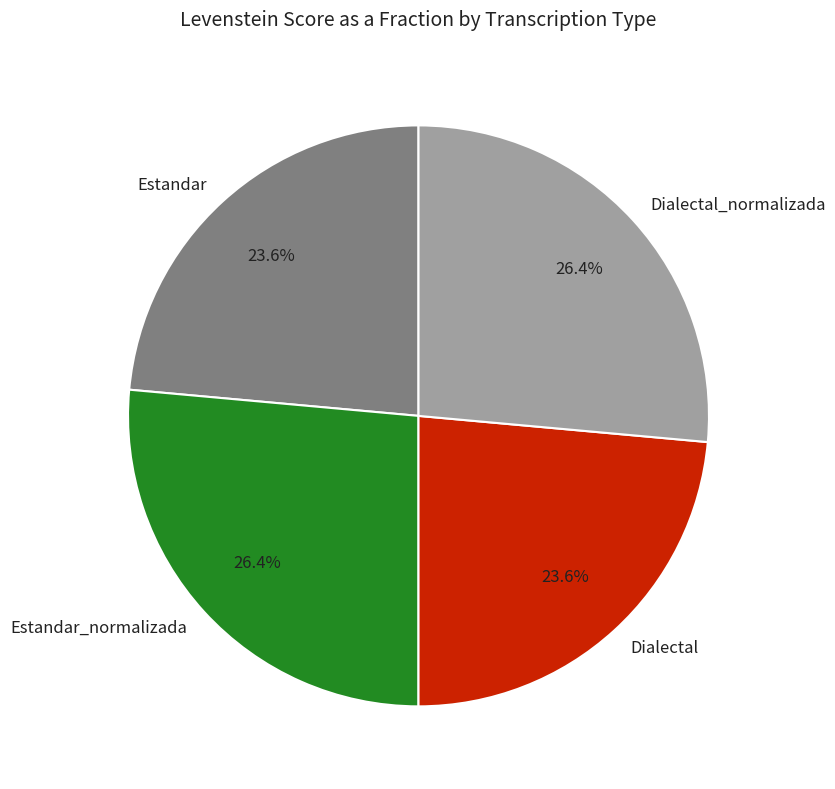

True or false: Estandar_normalizada accounts for 33% of the total.

False